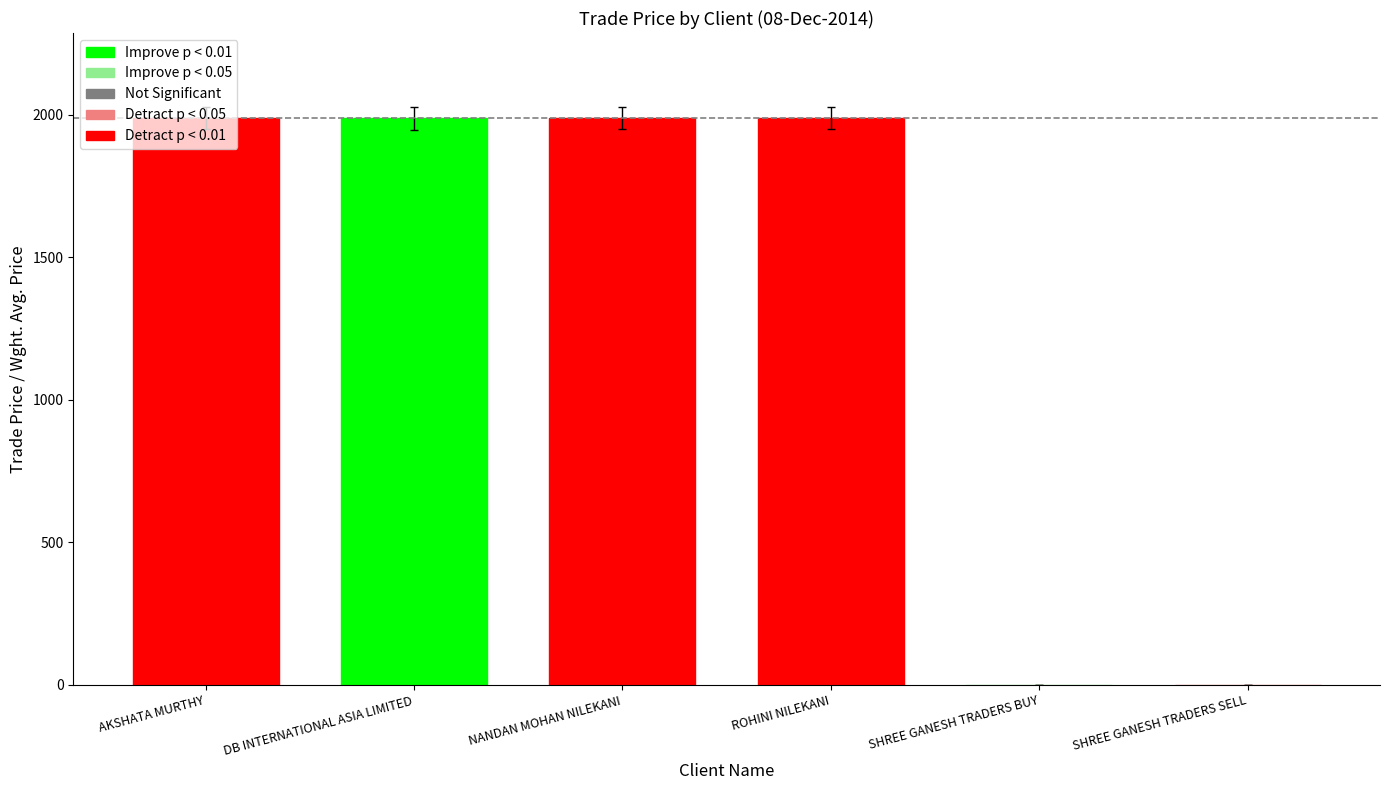

What is the sum of all values?

7795.1